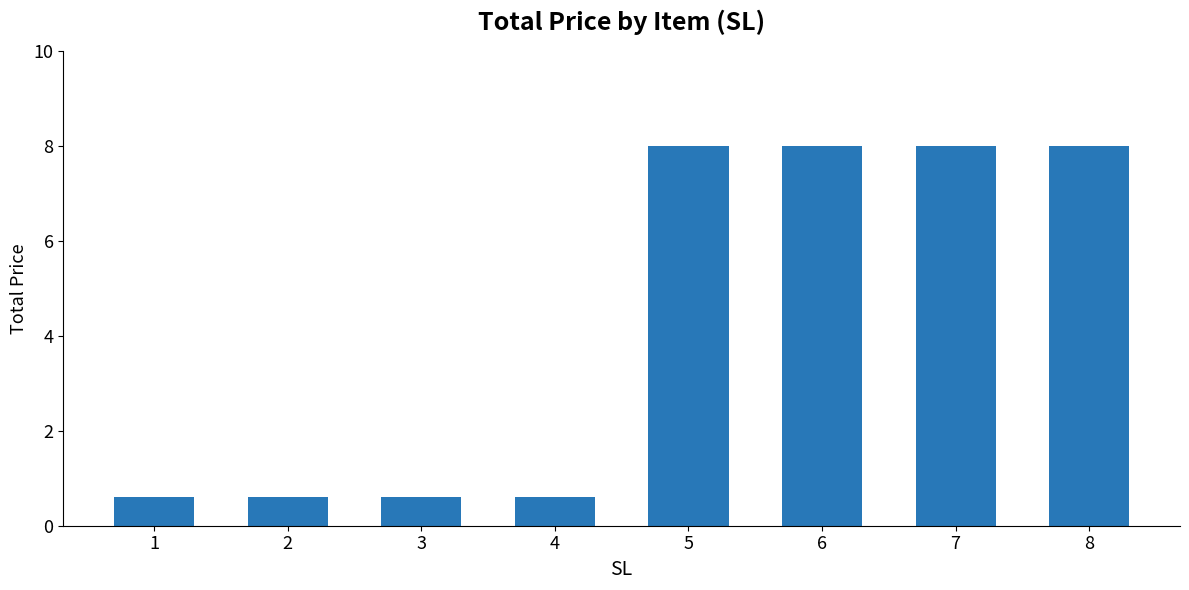

What is the minimum value shown in the chart?

0.6